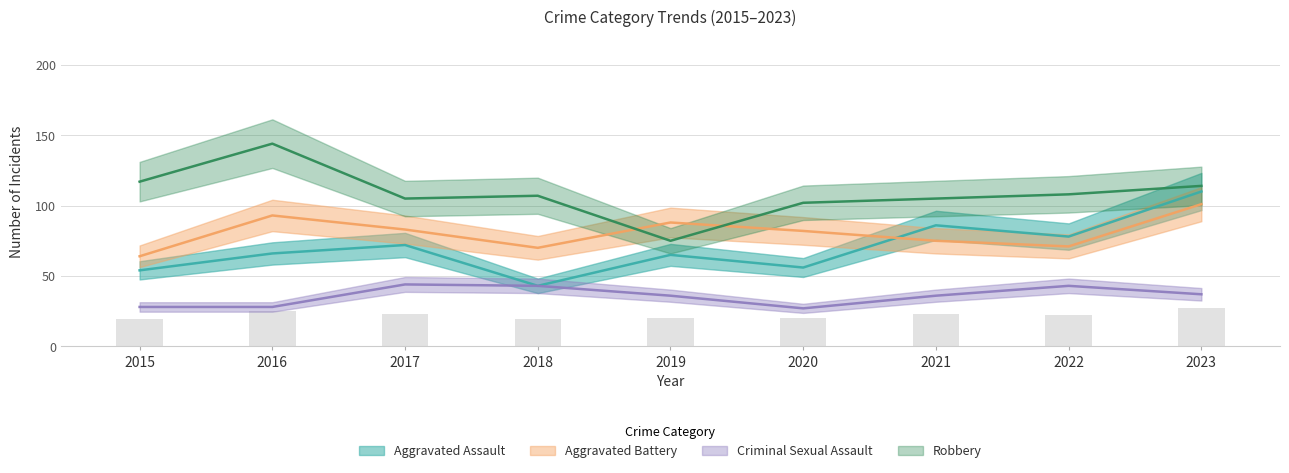

List the series in order of their peak value, highest first.

Robbery, Aggravated Assault, Aggravated Battery, Criminal Sexual Assault